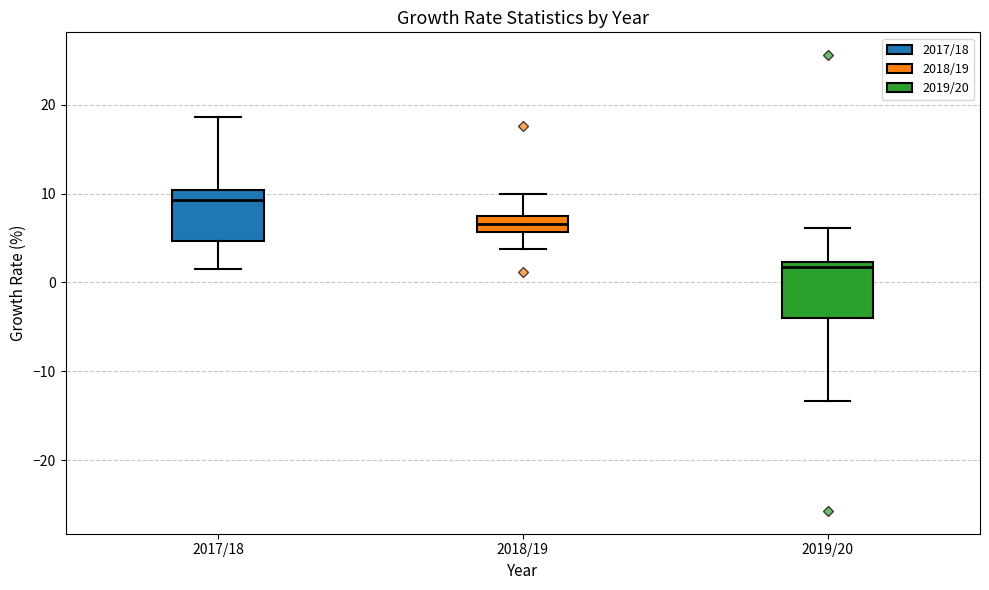

Which box has the lowest median line?

2019/20